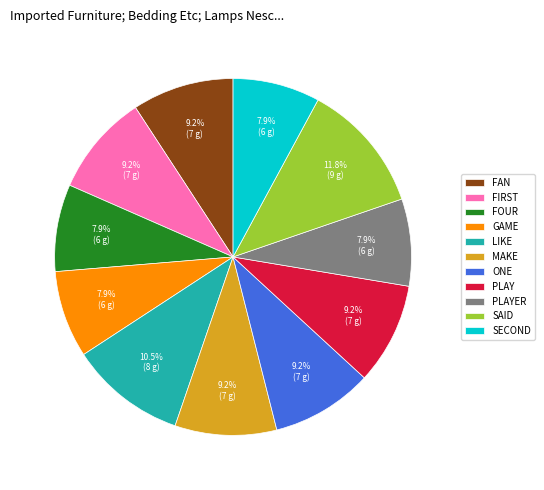

Which slice is the largest?

SAID